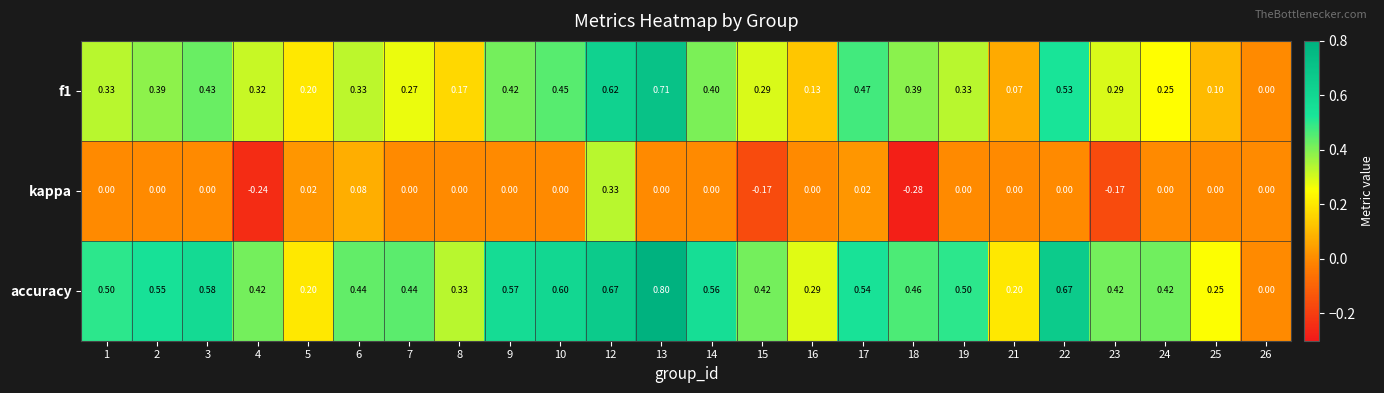

Which series has the largest total across all categories?

accuracy